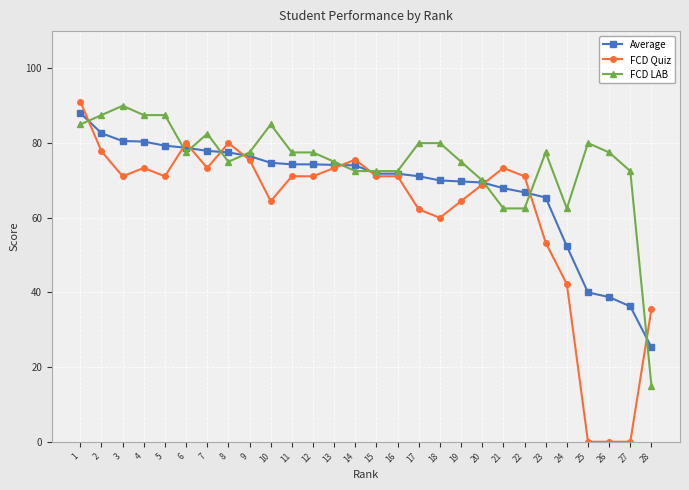

What value does the FCD Quiz series have at 16?

71.1